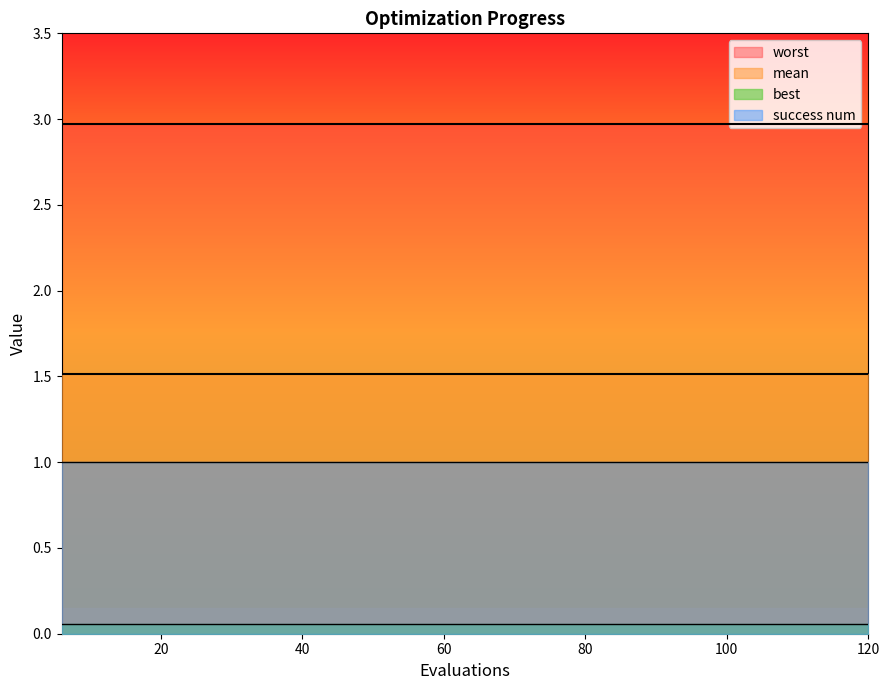

The best series shows 0.1 at 12. True or false?

True